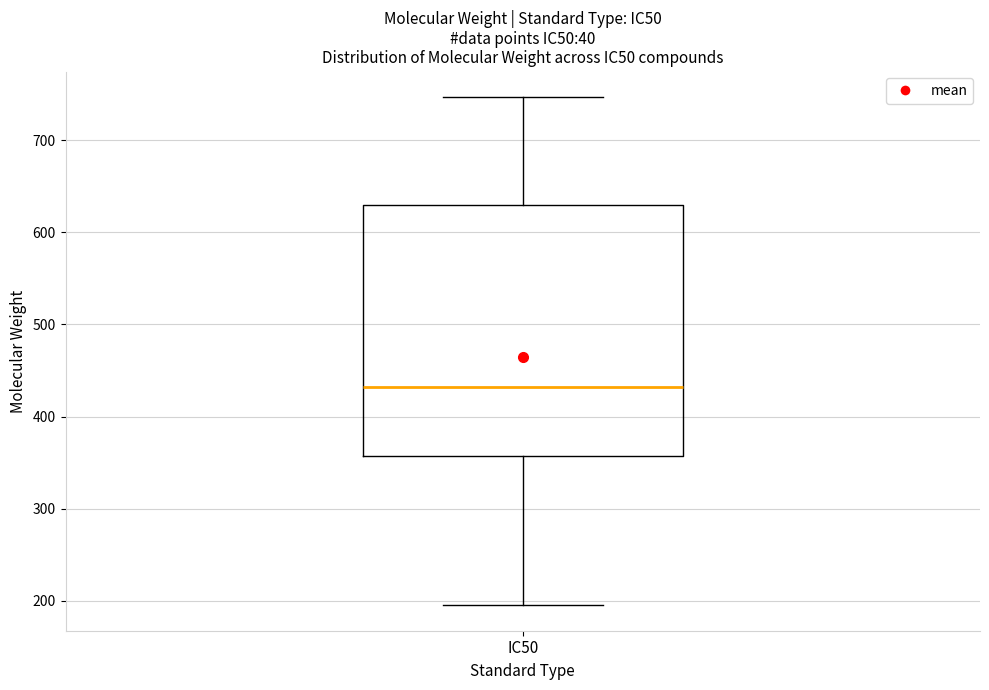

Where does the median line of the box for IC50 sit on the y-axis? The values are not printed on the chart, so give them approximately, as read against the axis.

430